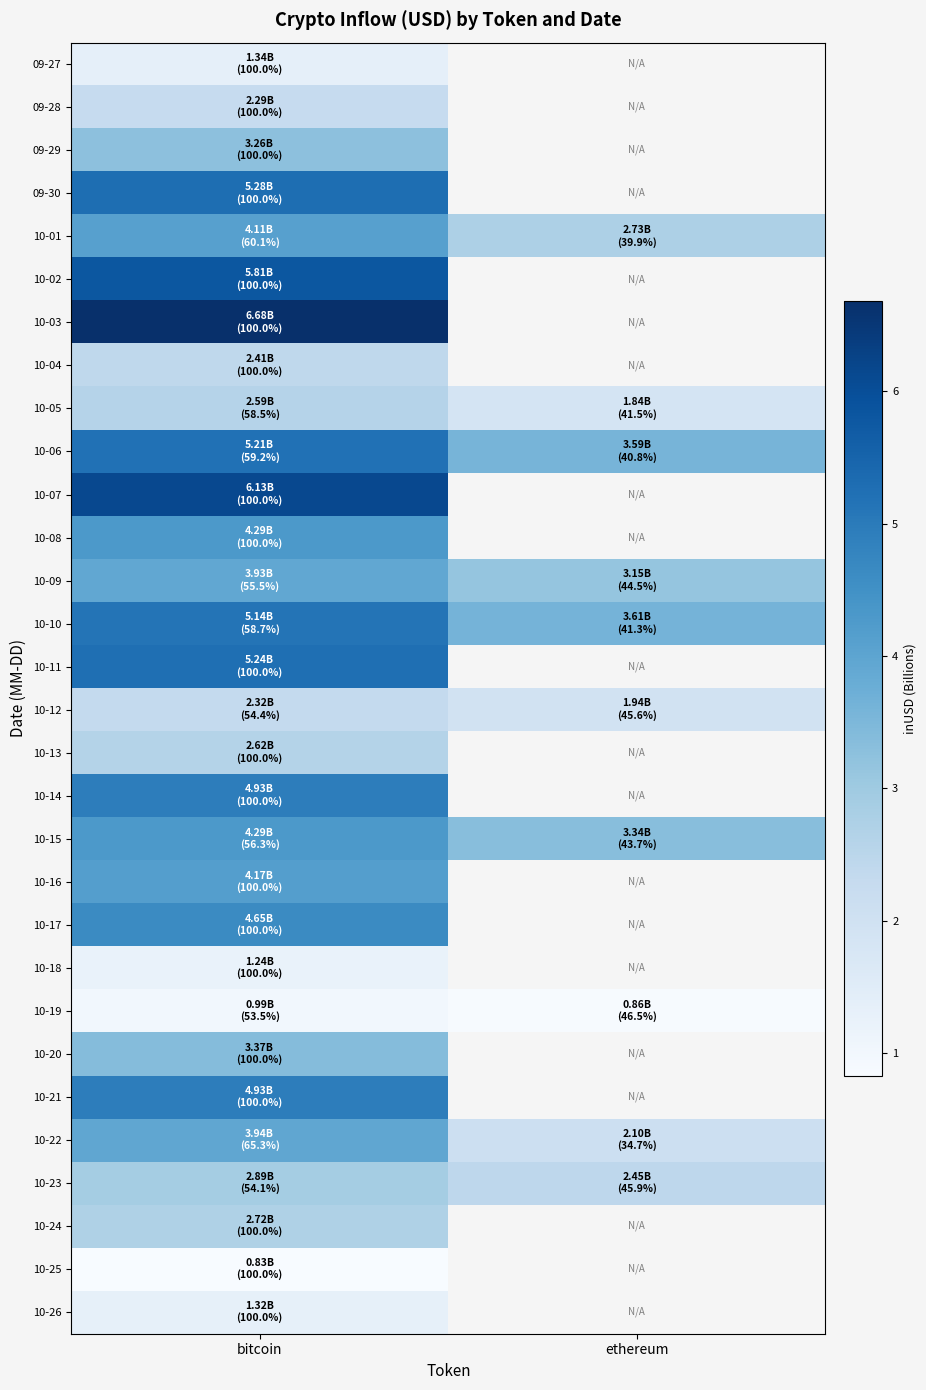

How many series are shown in this chart?

30